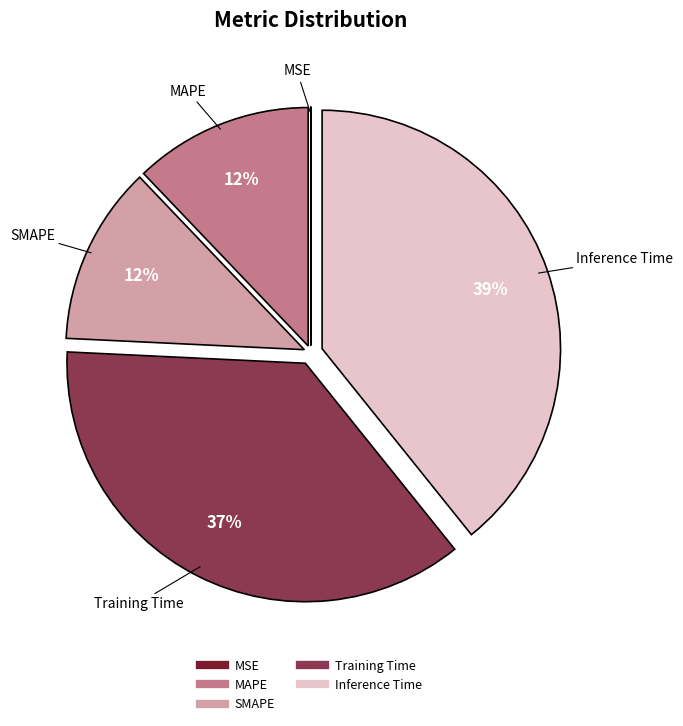

Is there any slice that represents more than half of the pie?

No